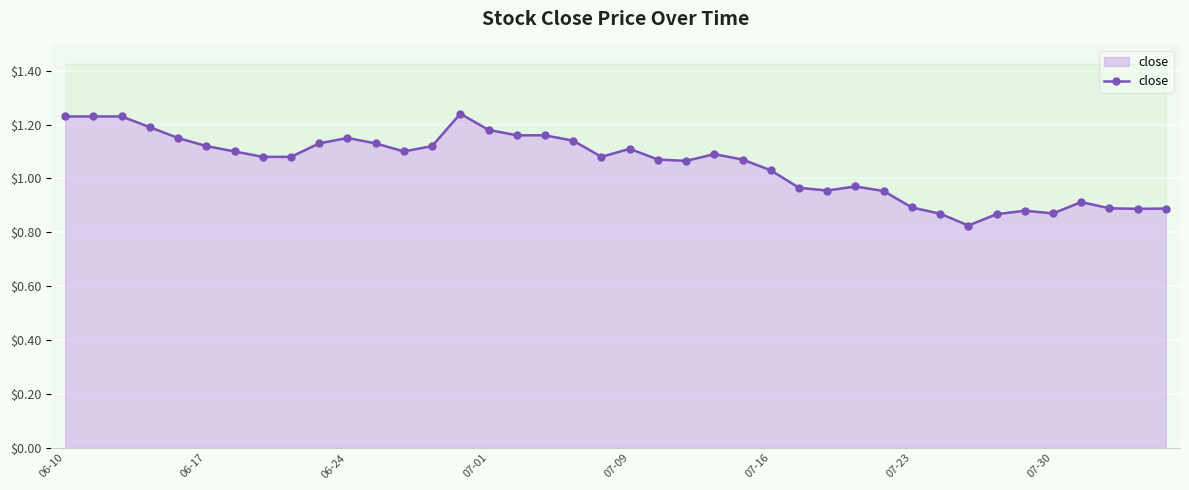

What is the change in value from 8 to 16?

+0.1